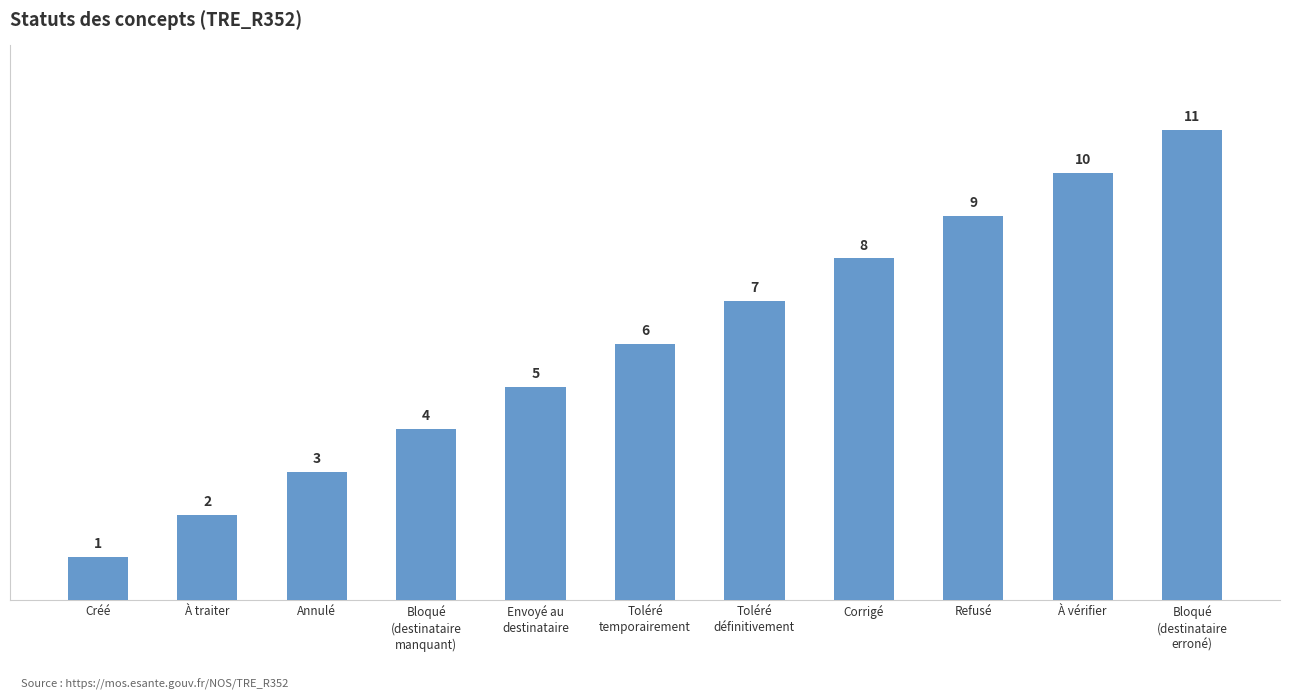

List the labels in order of value, smallest first.

Créé, À traiter, Annulé, Bloqué
(destinataire
manquant), Envoyé au
destinataire, Toléré
temporairement, Toléré
définitivement, Corrigé, Refusé, À vérifier, Bloqué
(destinataire
erroné)